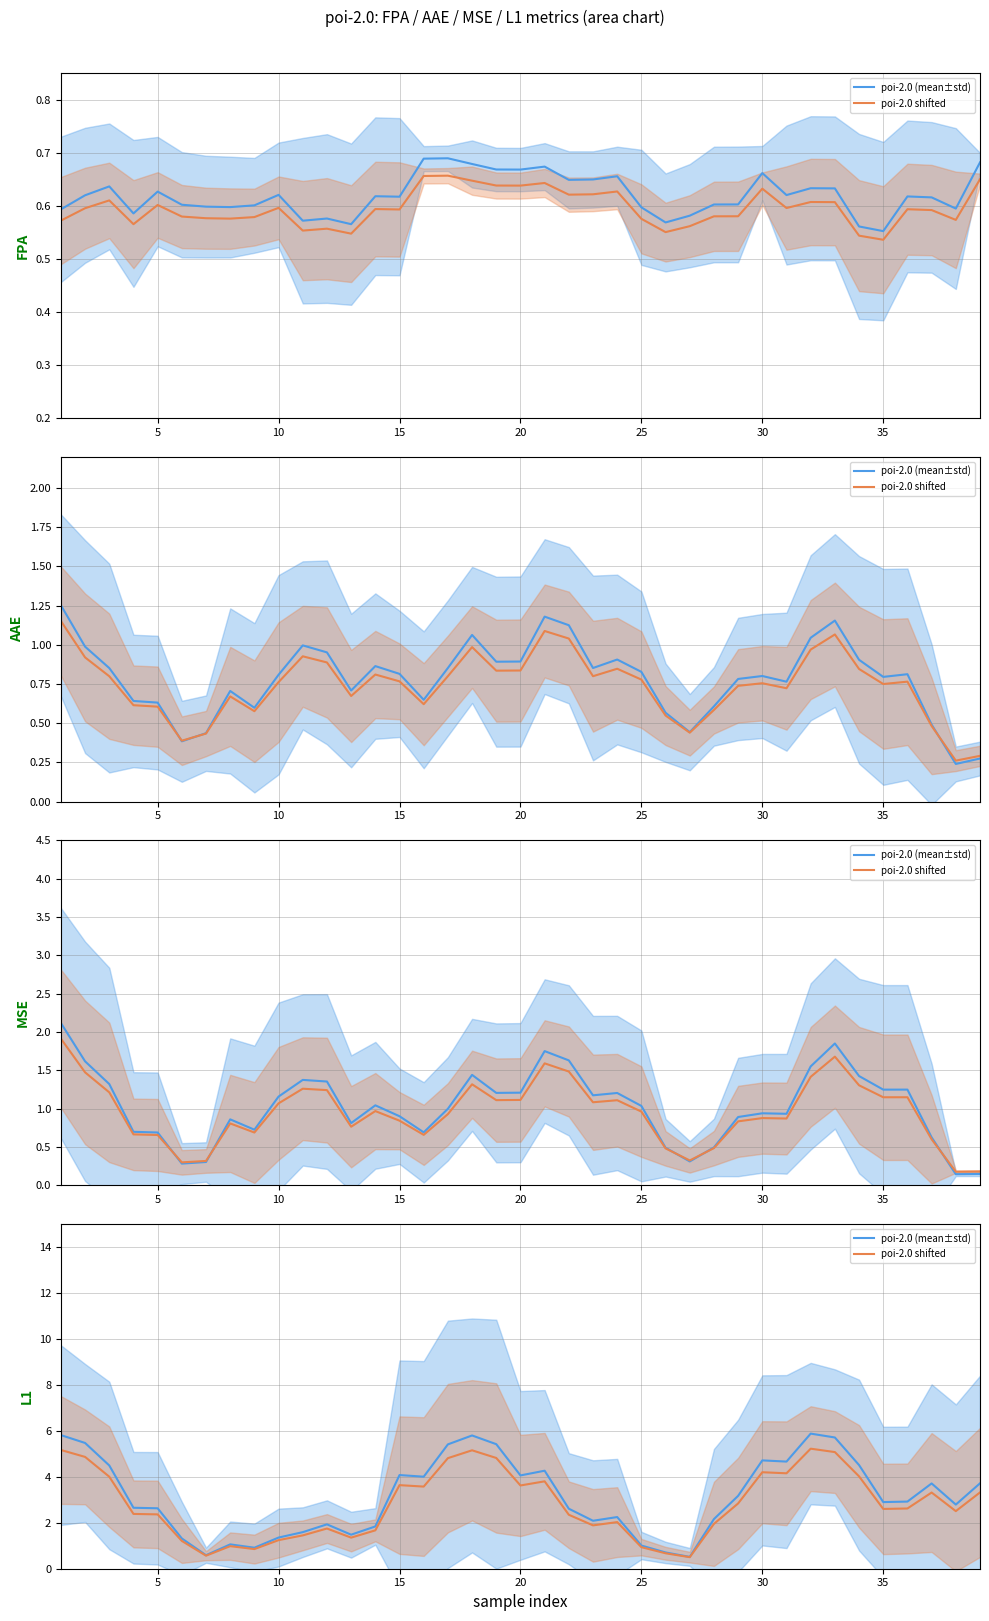

How many data points in poi-2.0 (mean±std) are above 2?

27